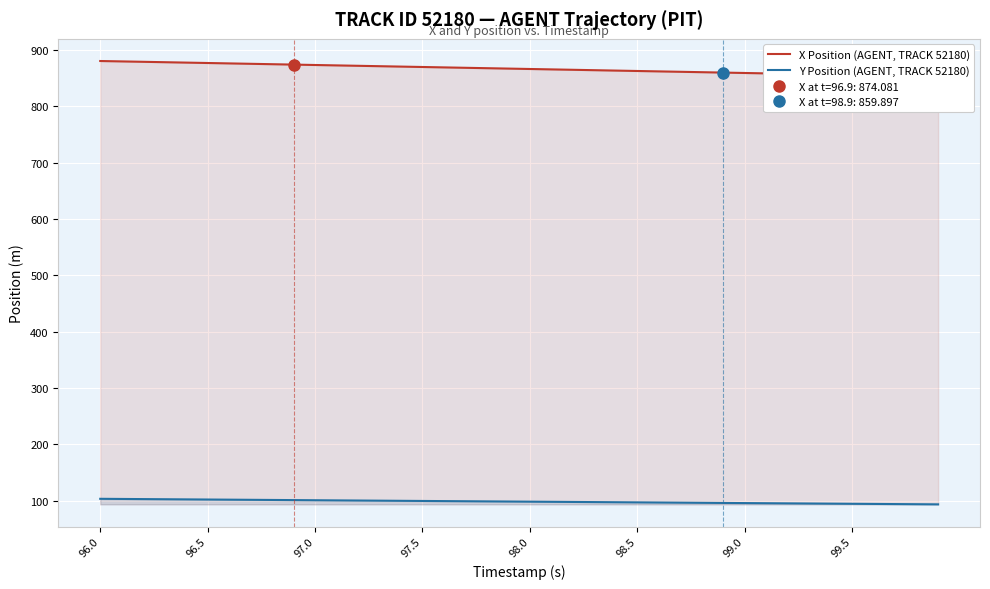

What is the lowest value of the Y Position (AGENT, TRACK 52180) series?

93.3